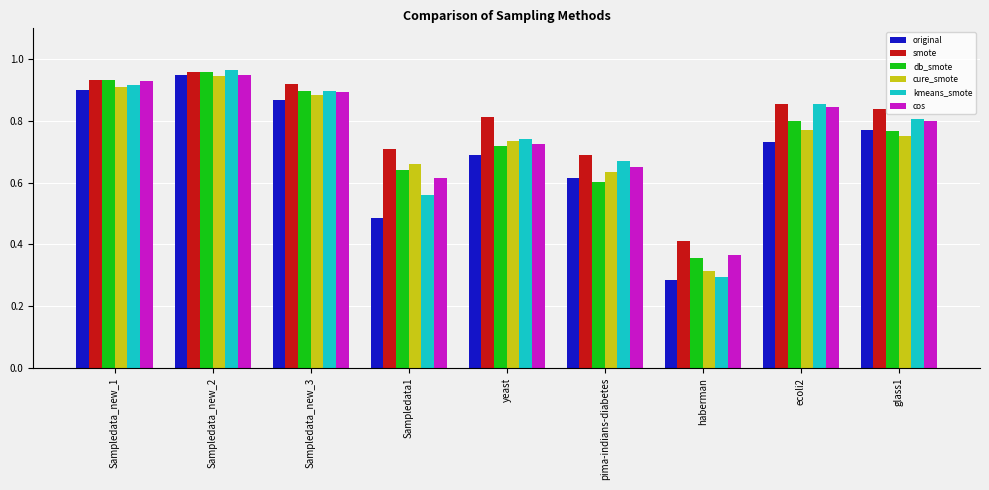

What position from the right is Sampledata_new_1?

9